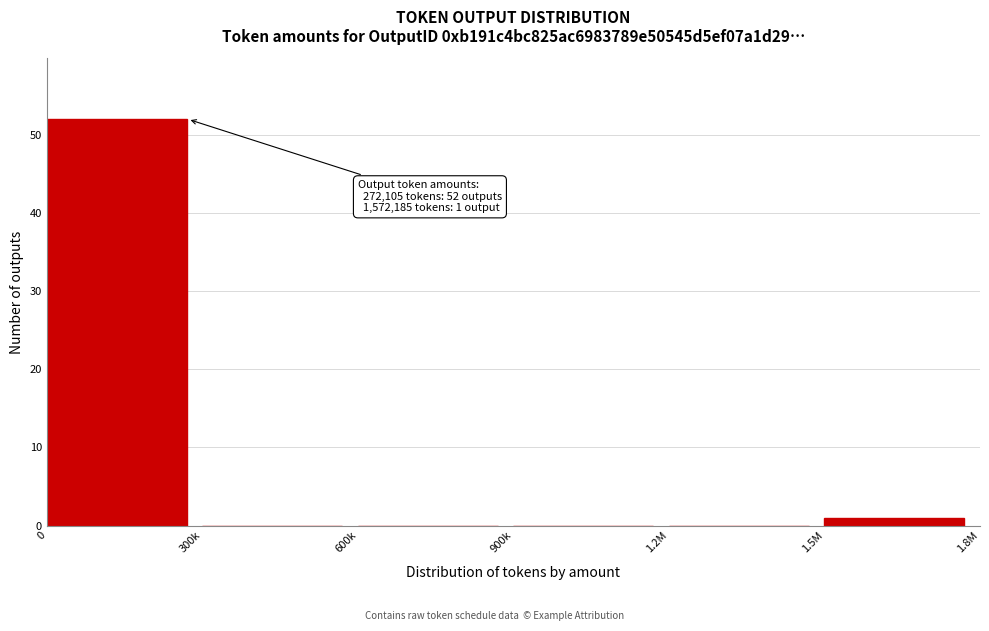

Reading right to left, transcribe all the data shown in this chart.

1.5M=1	1.2M=0	900k=0	600k=0	300k=0	0=52